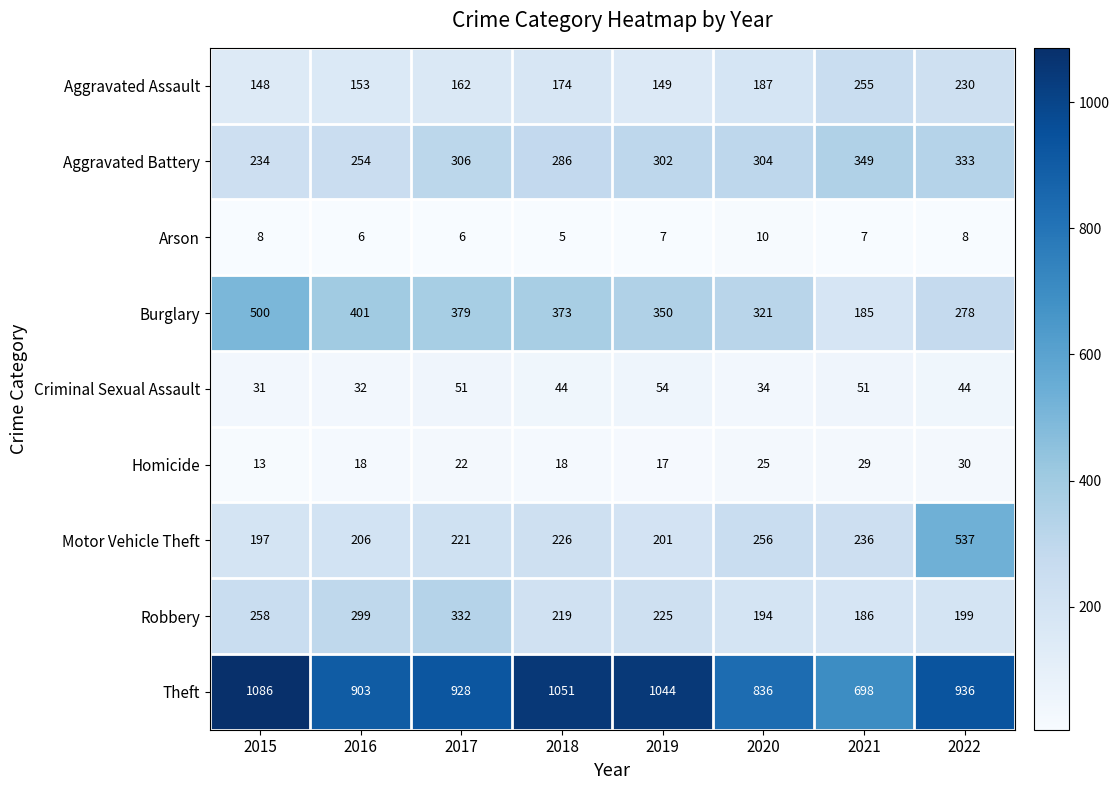

What is the average value of the Theft series?

935